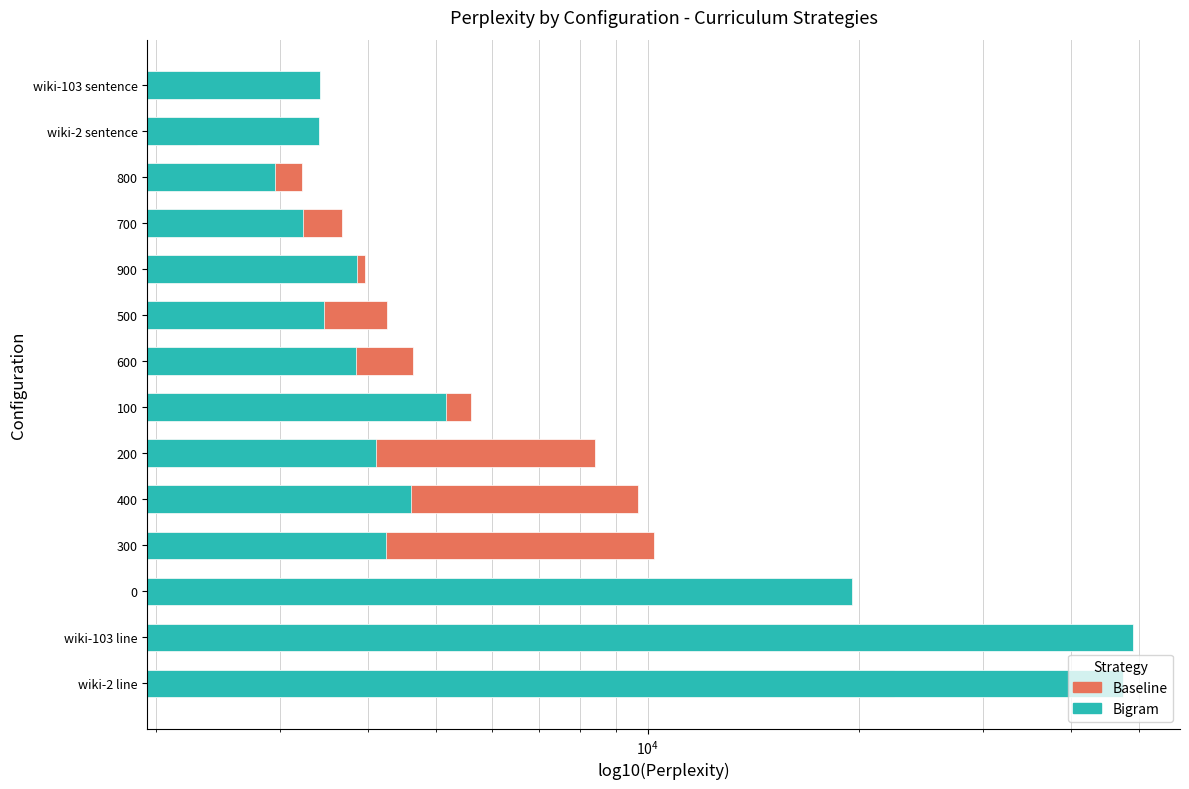

What is the difference between the maximum and minimum values in the Bigram series?

46041.1